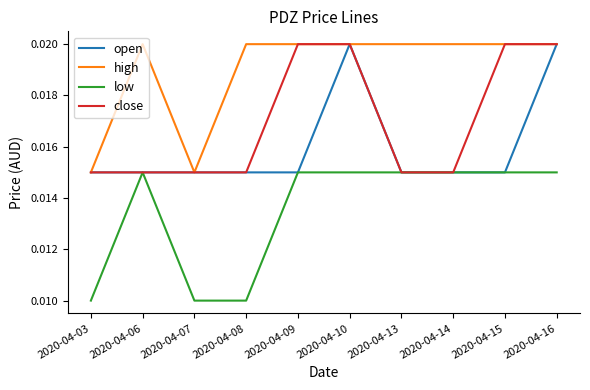

List the series in order of their overall mean, lowest first.

low, open, close, high